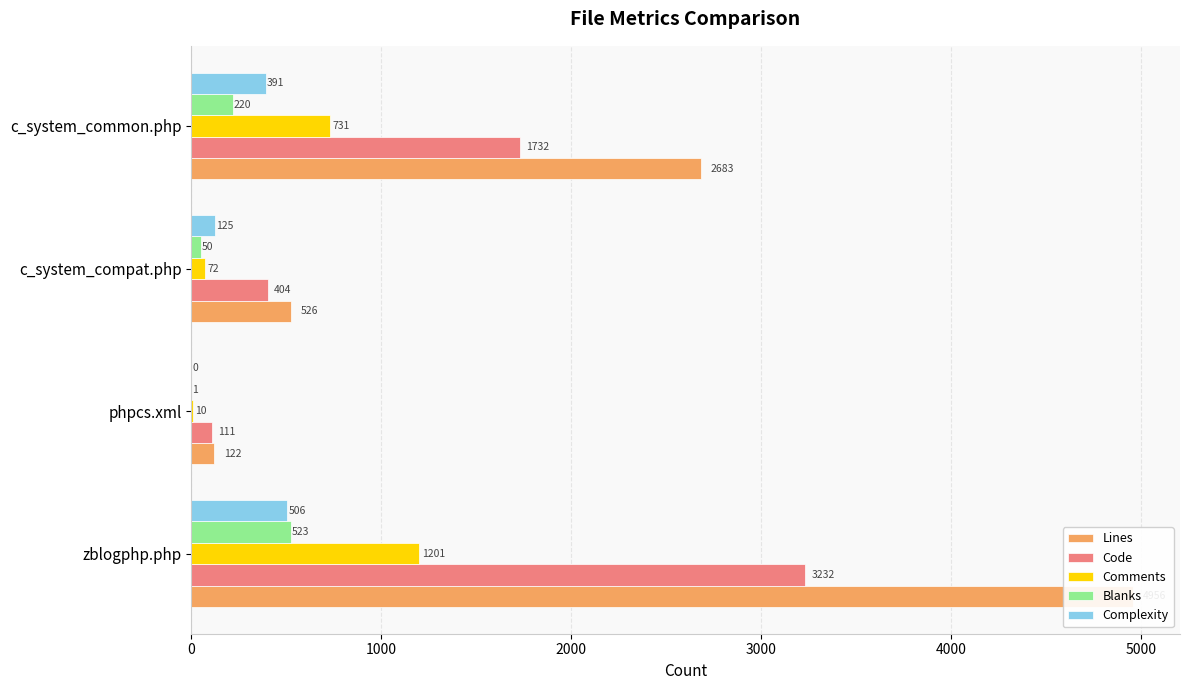

Which series has the largest total across all categories?

Lines